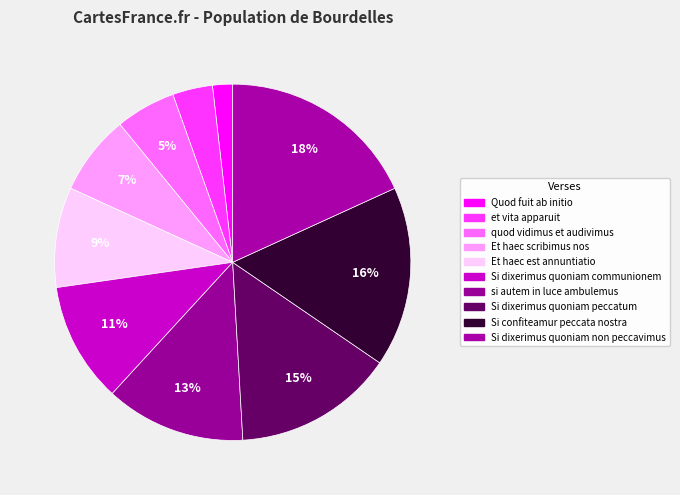

To the nearest percent, what percentage of the pie is Si dixerimus quoniam communionem?

11%